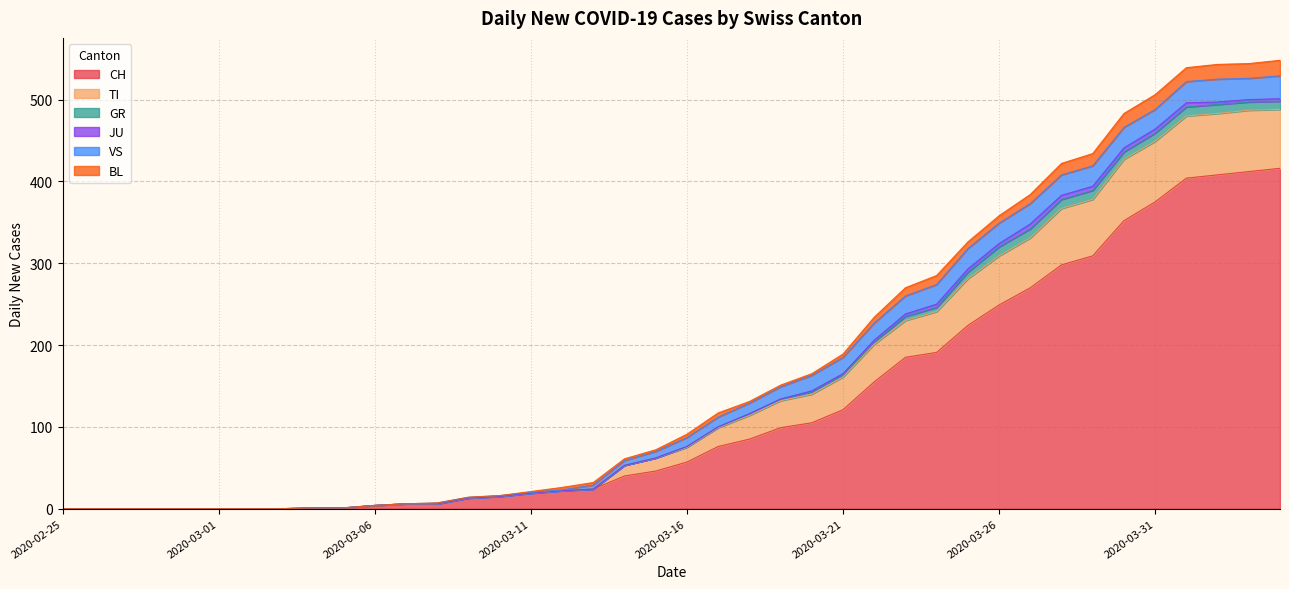

True or false: CH has a value of 69 at 2020-03-21.

False